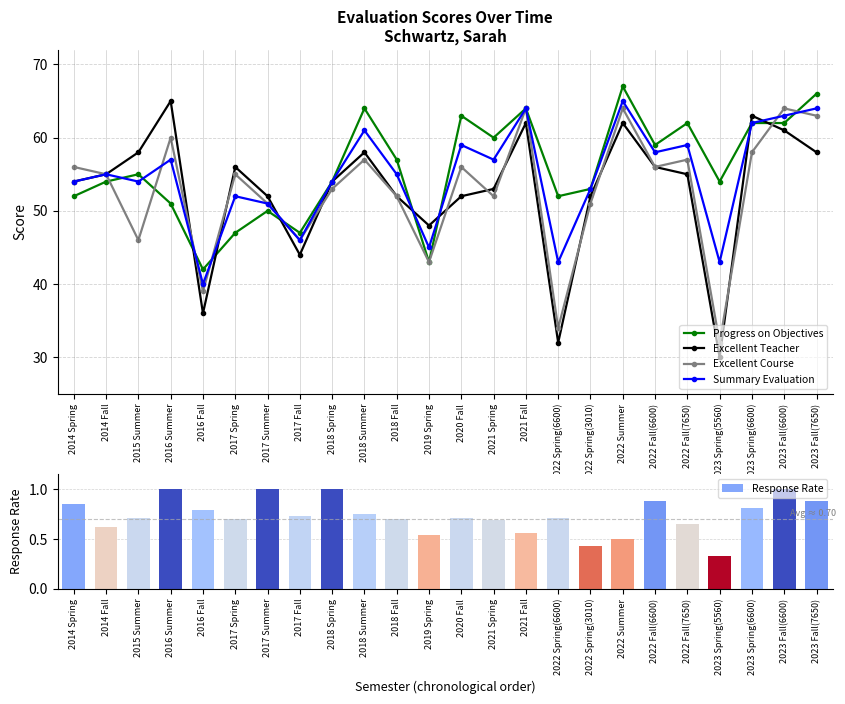

At which label does Summary Evaluation first exceed 55?

2016 Summer